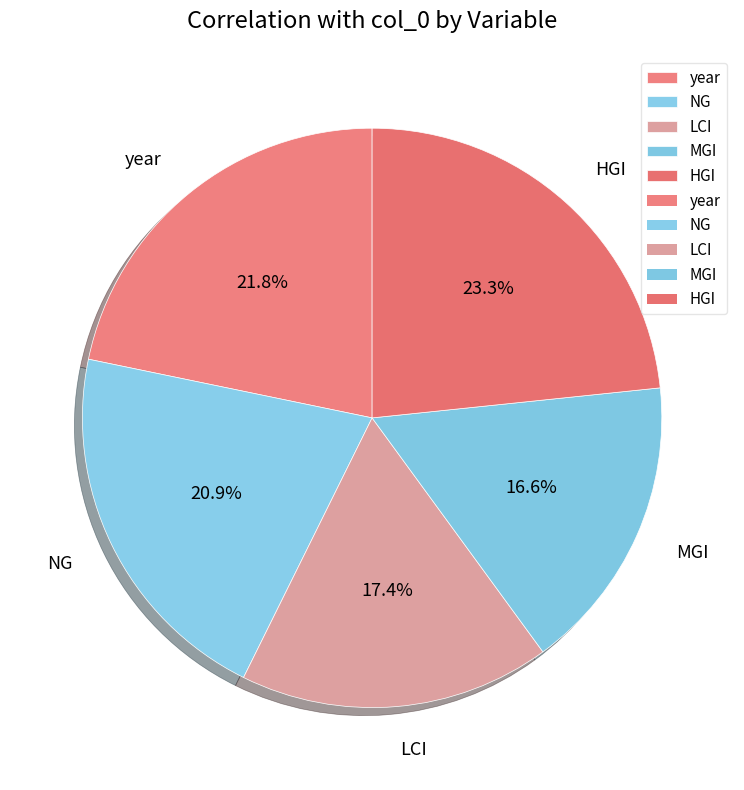

What is the largest slice in the pie chart?

HGI